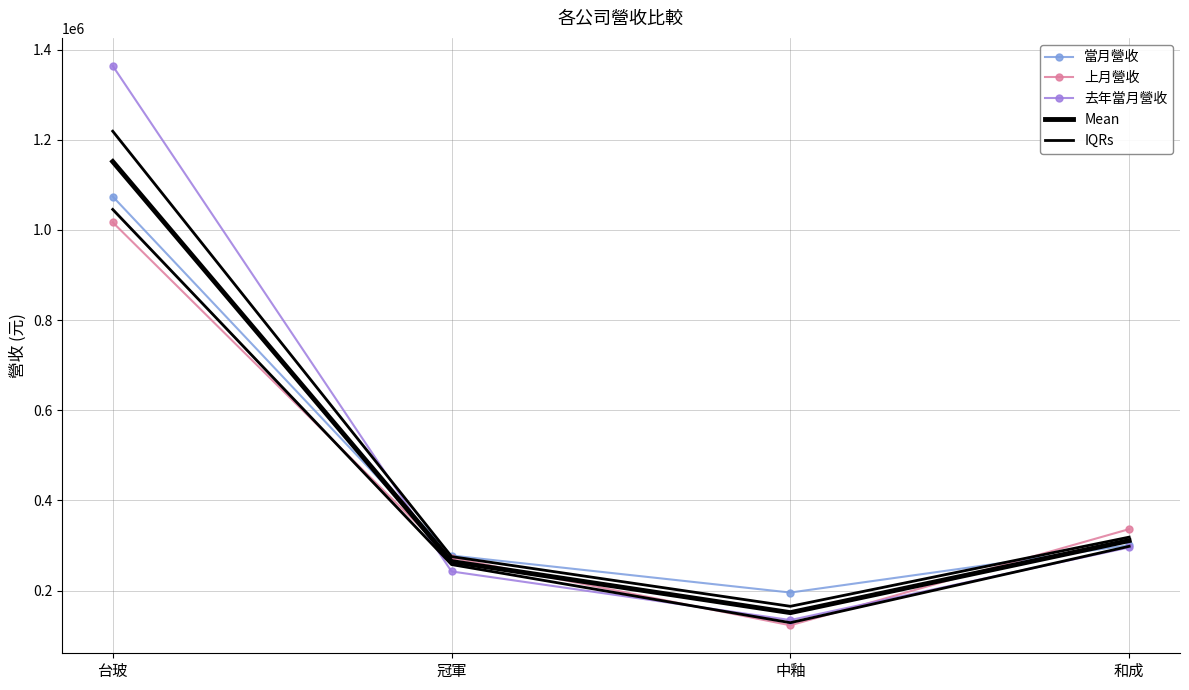

What is the difference between the highest and lowest values at 中釉?

72689.0